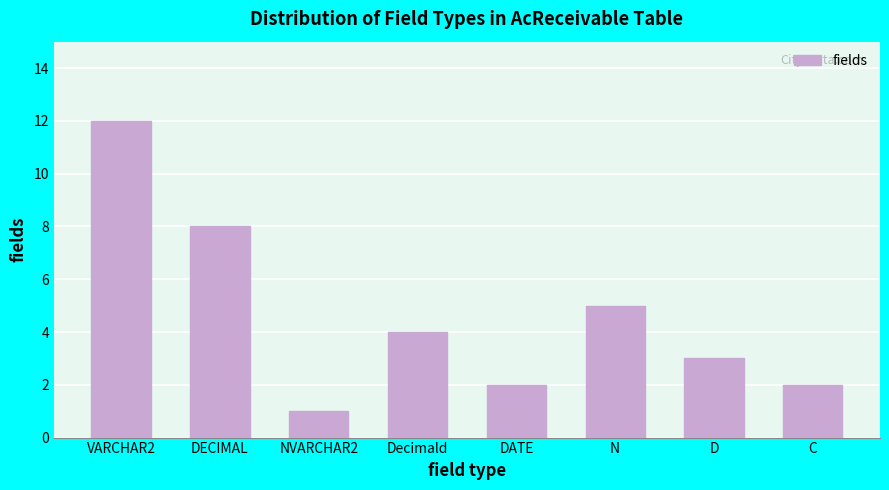

Reading right to left, extract all data points from this chart.

2	3	5	2	4	1	8	12